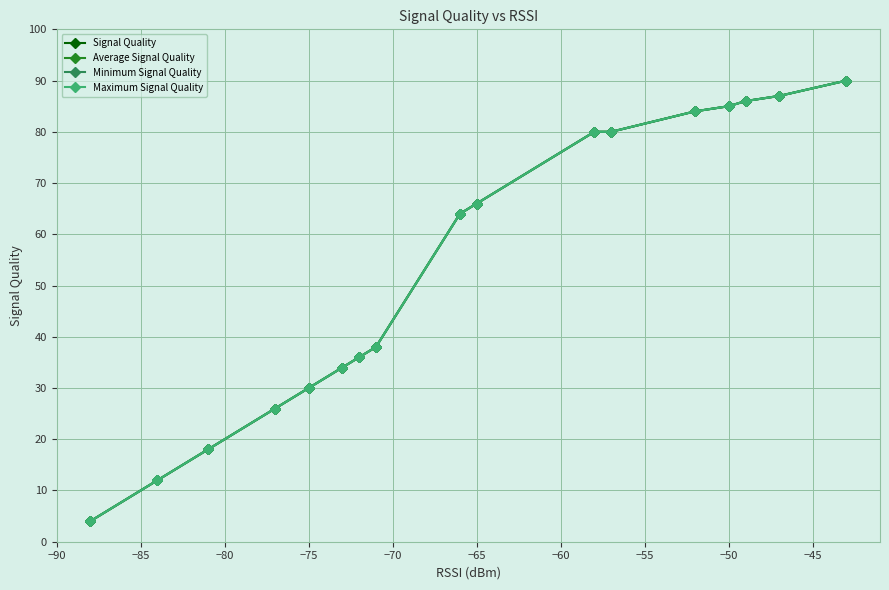

List the series in order of their peak value, lowest first.

Signal Quality, Average Signal Quality, Minimum Signal Quality, Maximum Signal Quality